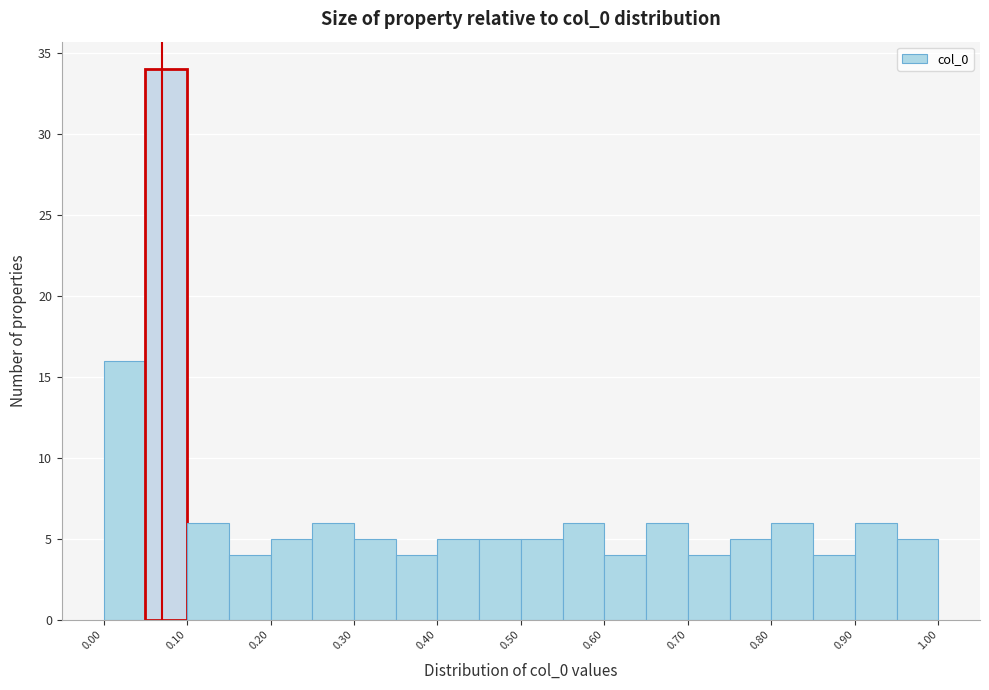

Over which range of the x-axis is the bar tallest?

0.05 to 0.10